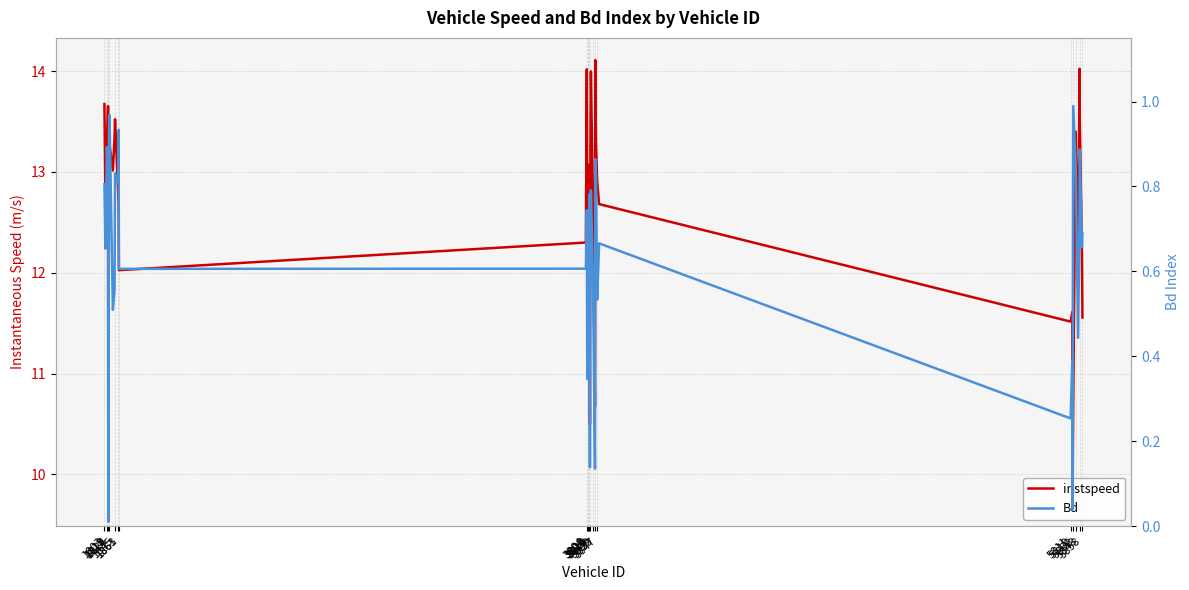

How many interior local valleys does the instspeed series have?

11